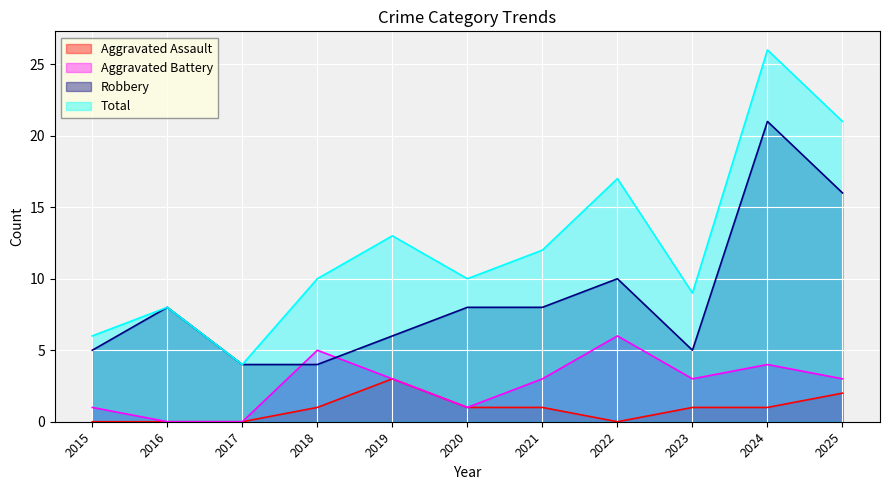

At 2017, list the series in order from smallest to largest.

Aggravated Assault, Aggravated Battery, Robbery, Total